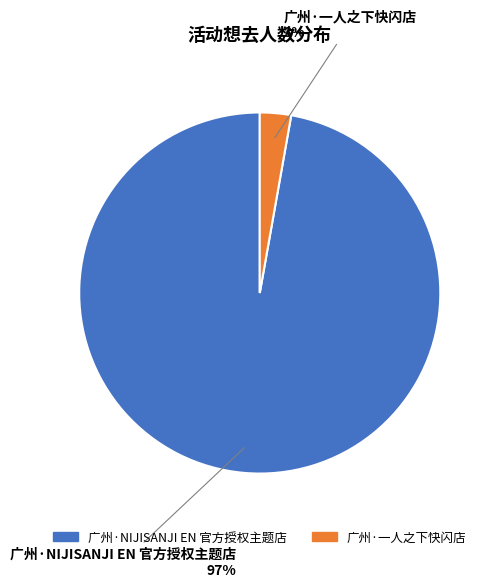

Which category has the smallest portion of the pie?

广州·一人之下快闪店